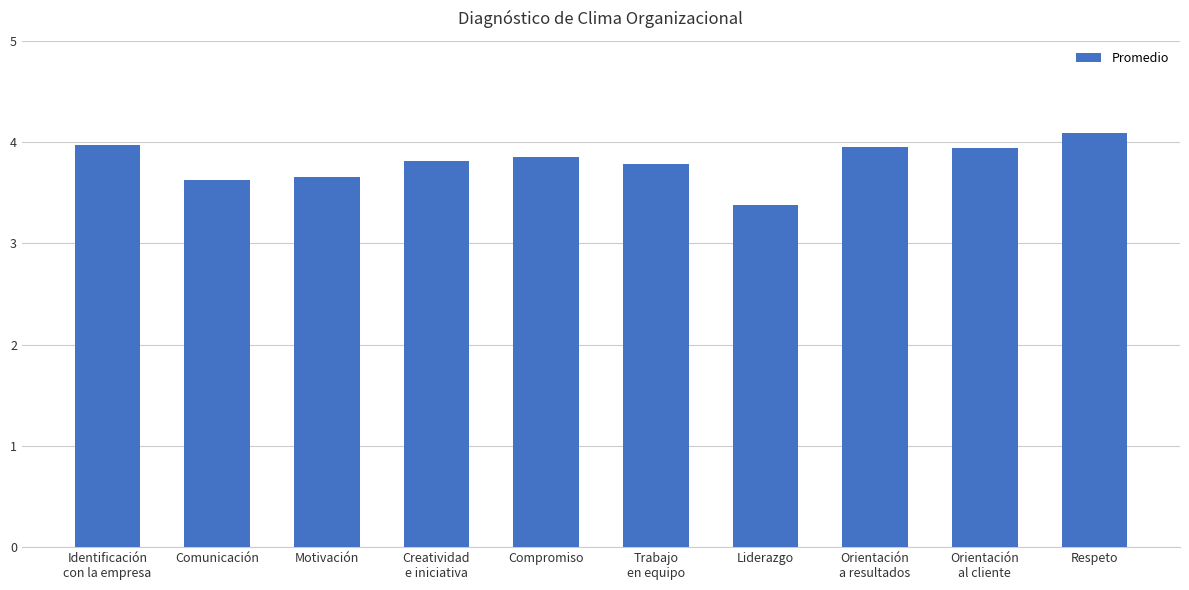

The value at Trabajo
en equipo is 3.8. True or false?

True